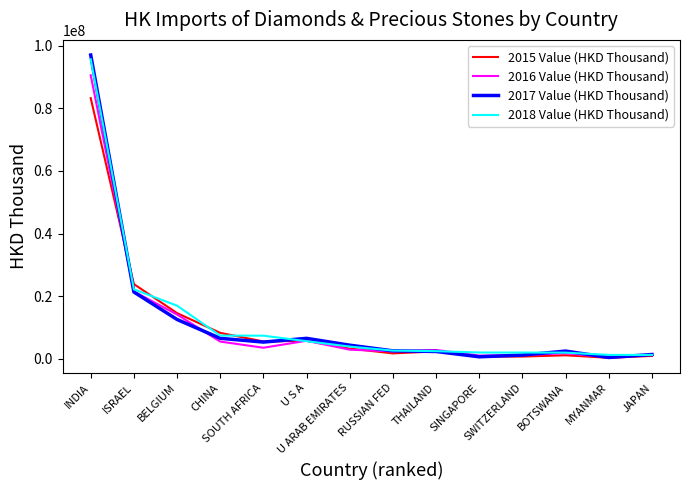

What is the maximum value shown in the chart?

97048198.1